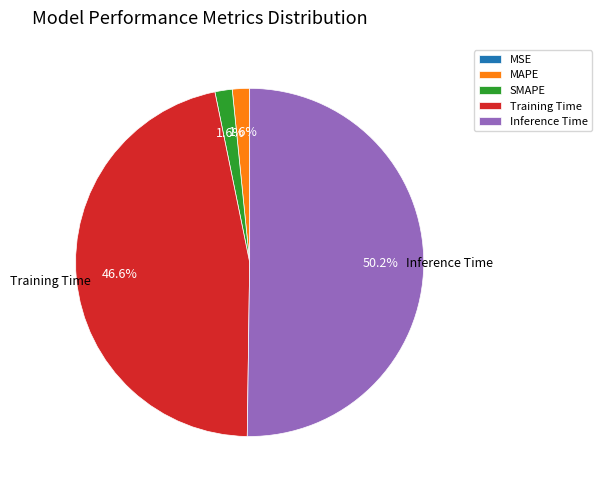

What is the largest slice in the pie chart?

Inference Time